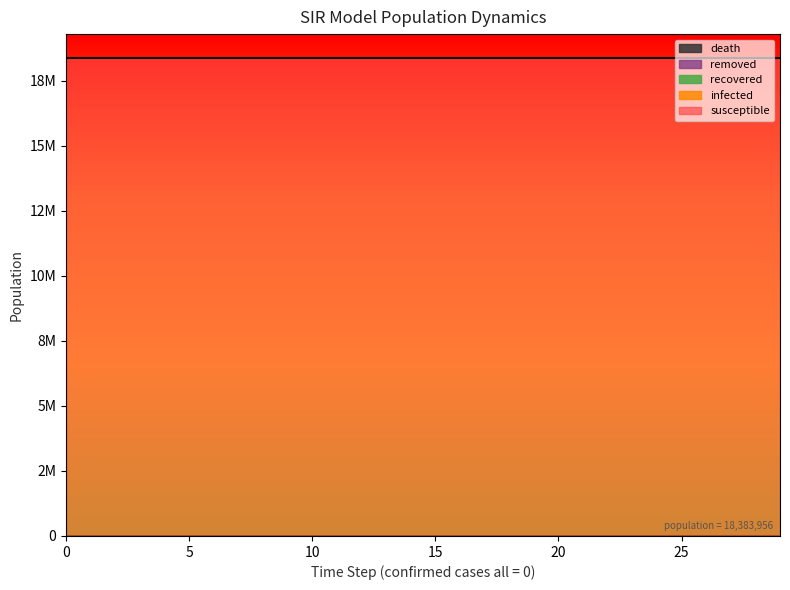

Reading right to left, what are all the values shown in this chart?

susceptible: 18383956	18383956	18383956	18383956	18383956	18383956	18383956	18383956	18383956	18383956	18383956	18383956	18383956	18383956	18383956
infected: 0	0	0	0	0	0	0	0	0	0	0	0	0	0	0
recovered: 0	0	0	0	0	0	0	0	0	0	0	0	0	0	0
death: 0	0	0	0	0	0	0	0	0	0	0	0	0	0	0
removed: 0	0	0	0	0	0	0	0	0	0	0	0	0	0	0